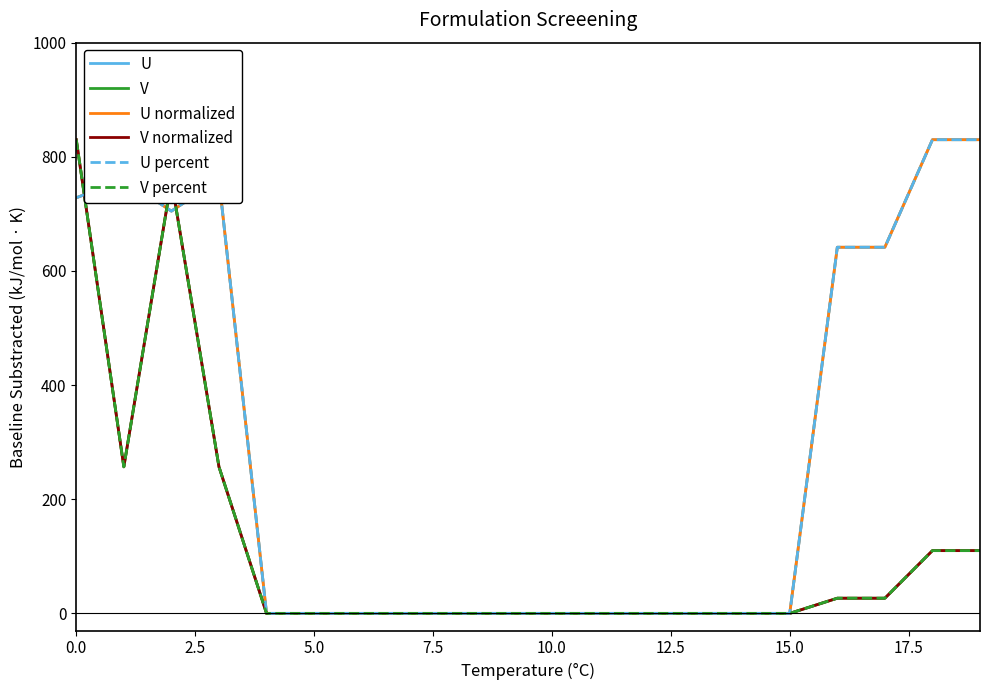

Does the chart display data point markers on the line(s)?

No